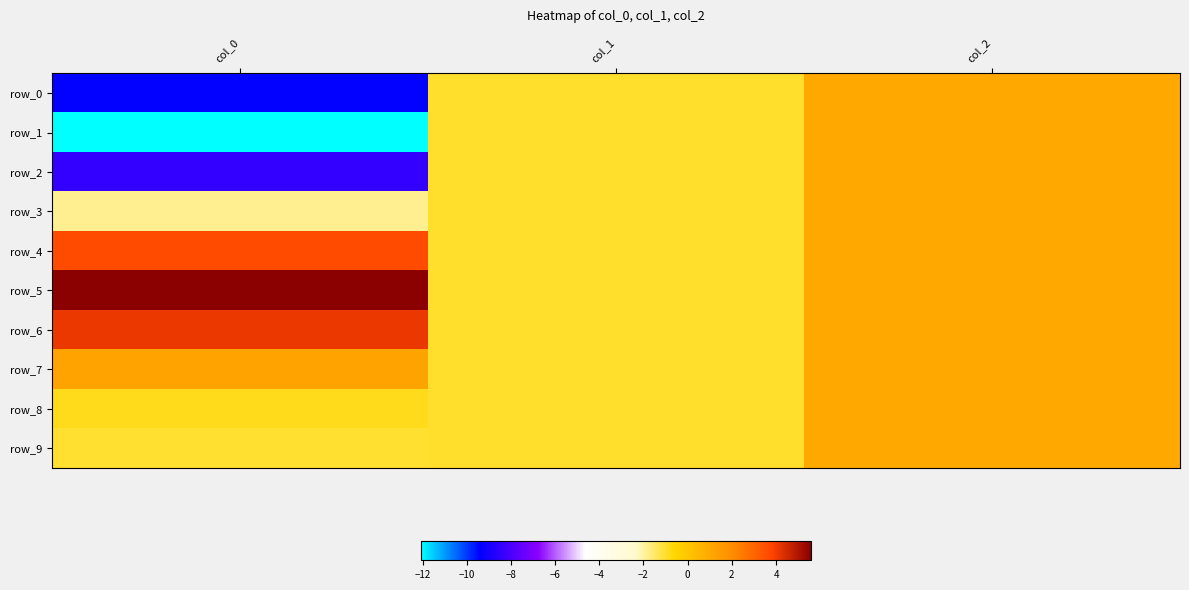

Read the row_9 value at col_2.

1.0